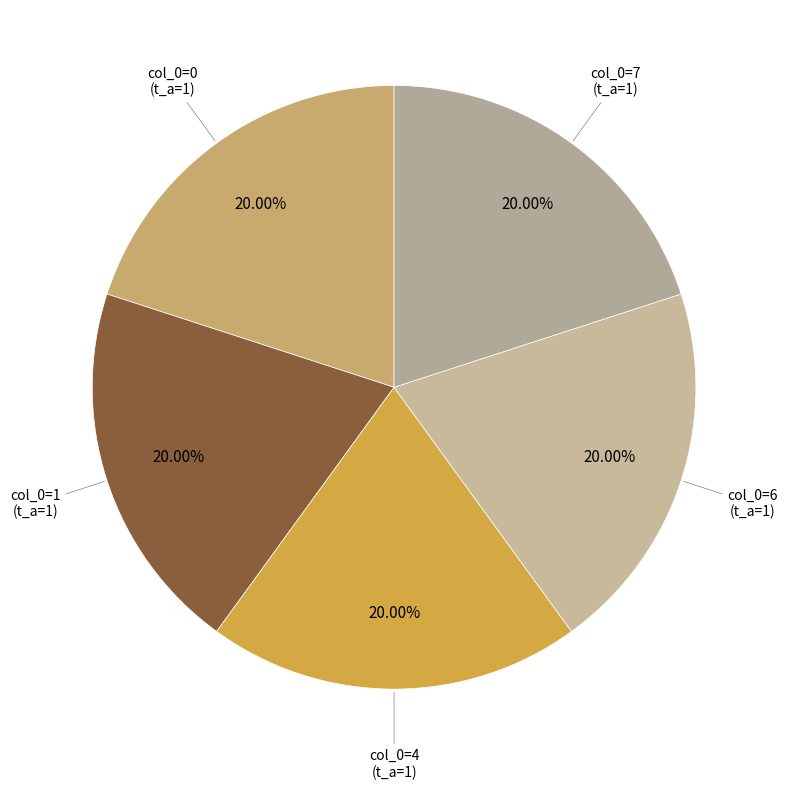

How many segments does this pie chart have?

5